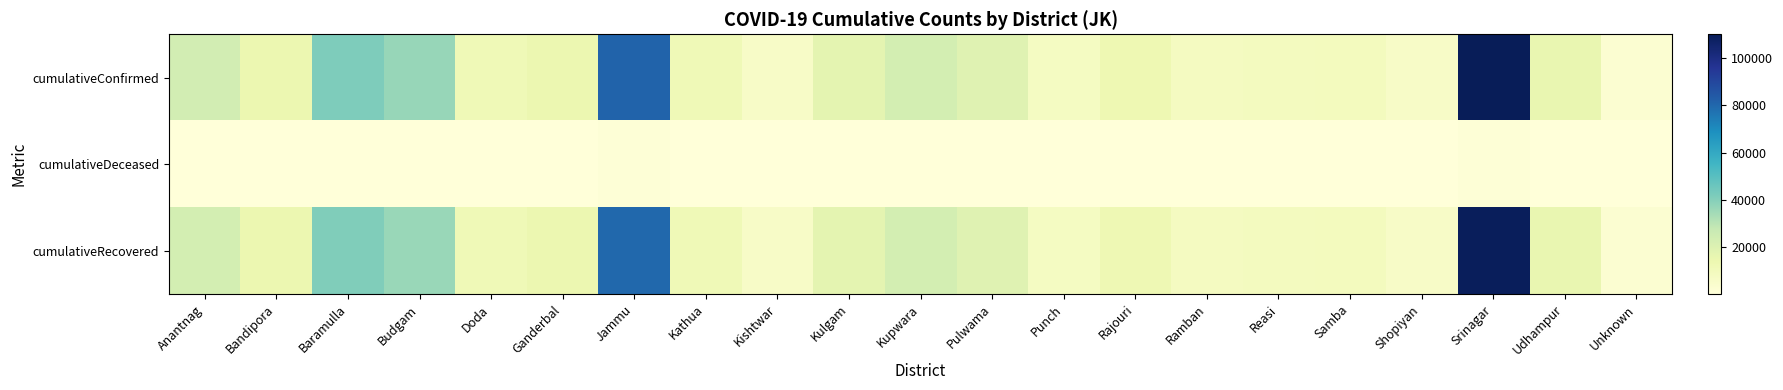

Reading left to right, list all the values displayed in this chart.

cumulativeConfirmed: Anantnag=23344	Bandipora=14144	Baramulla=41566	Budgam=36692	Doda=11867	Ganderbal=14027	Jammu=81241	Kathua=11802	Kishtwar=6221	Kulgam=16947	Kupwara=23088	Pulwama=18904	Punch=7948	Rajouri=13108	Ramban=8452	Reasi=8746	Samba=9379	Shopiyan=6379	Srinagar=110165	Udhampur=15270	Unknown=2754
cumulativeDeceased: Anantnag=219	Bandipora=119	Baramulla=304	Budgam=237	Doda=144	Ganderbal=86	Jammu=1236	Kathua=170	Kishtwar=46	Kulgam=121	Kupwara=174	Pulwama=201	Punch=111	Rajouri=250	Ramban=69	Reasi=49	Samba=128	Shopiyan=60	Srinagar=912	Udhampur=149	Unknown=7
cumulativeRecovered: Anantnag=23125	Bandipora=14025	Baramulla=41260	Budgam=36454	Doda=11723	Ganderbal=13941	Jammu=79999	Kathua=11630	Kishtwar=6175	Kulgam=16820	Kupwara=22913	Pulwama=18703	Punch=7837	Rajouri=12858	Ramban=8383	Reasi=8697	Samba=9251	Shopiyan=6319	Srinagar=109243	Udhampur=15121	Unknown=2772